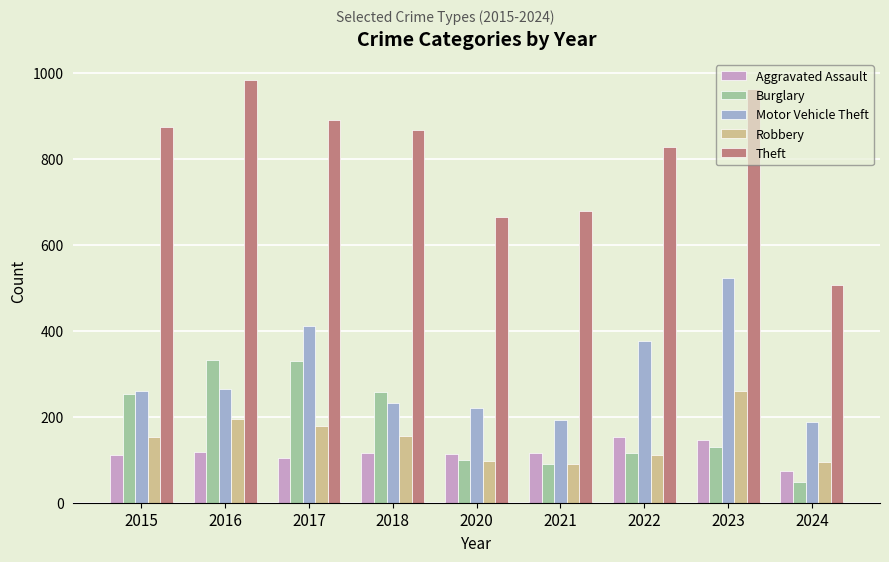

What is the sum of all Theft values?

7259